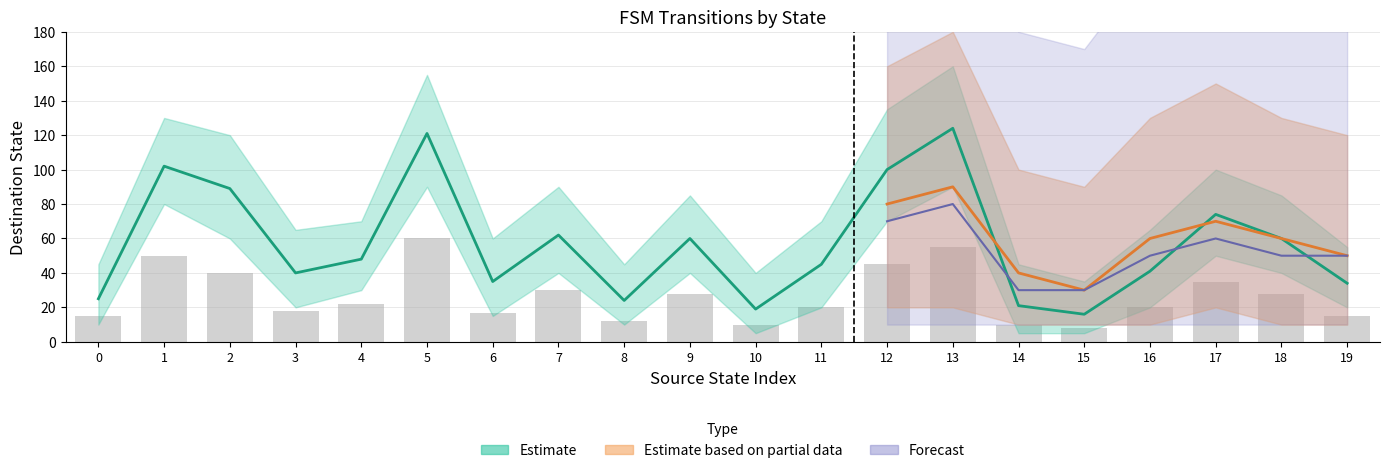

What is the sum of all values?

538